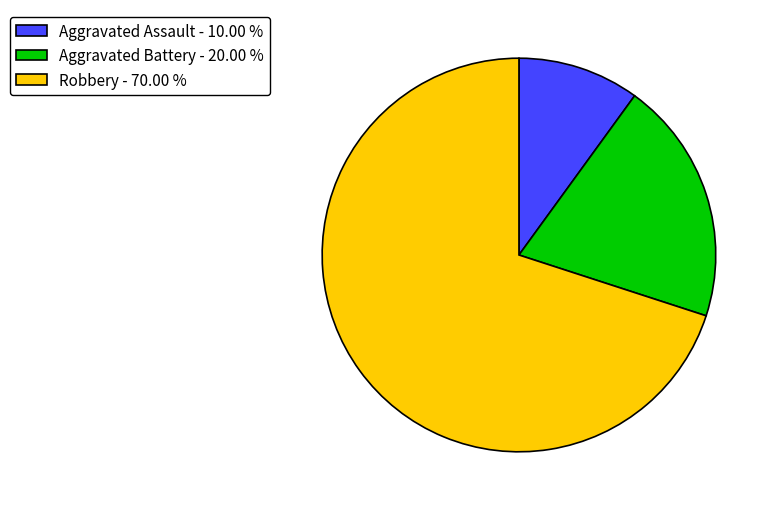

Which has a higher value, Aggravated Assault - 10.00 % or Aggravated Battery - 20.00 %?

Aggravated Battery - 20.00 %